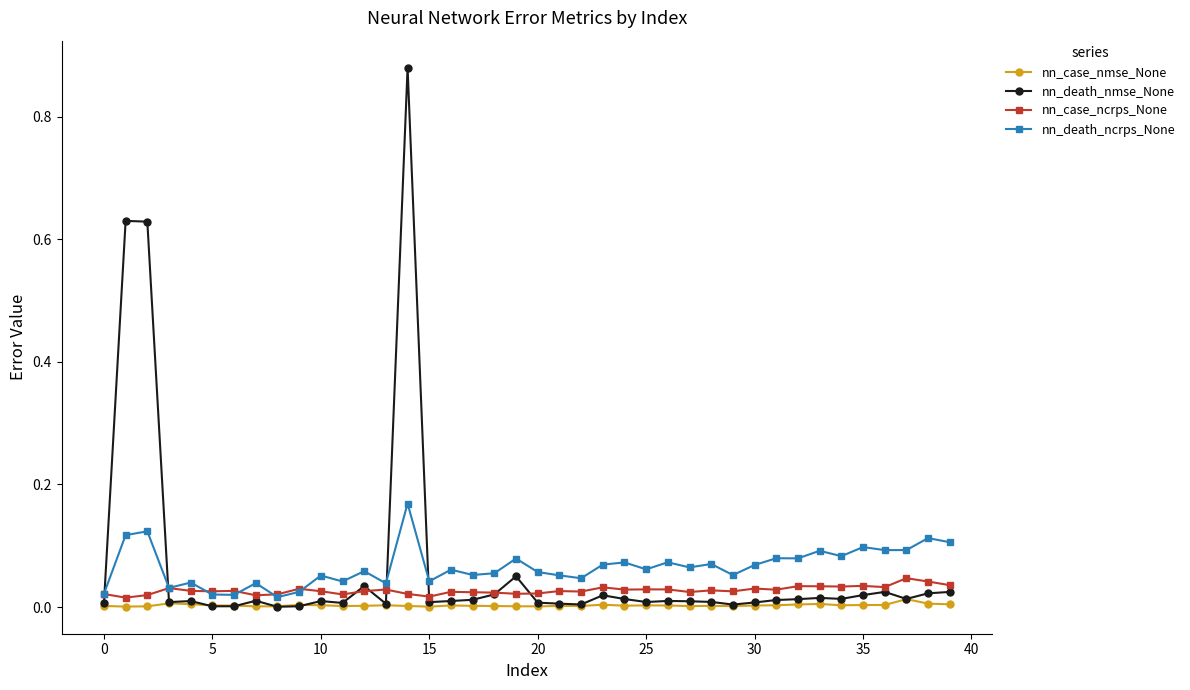

True or false: nn_death_ncrps_None and nn_case_nmse_None cross at least once.

False